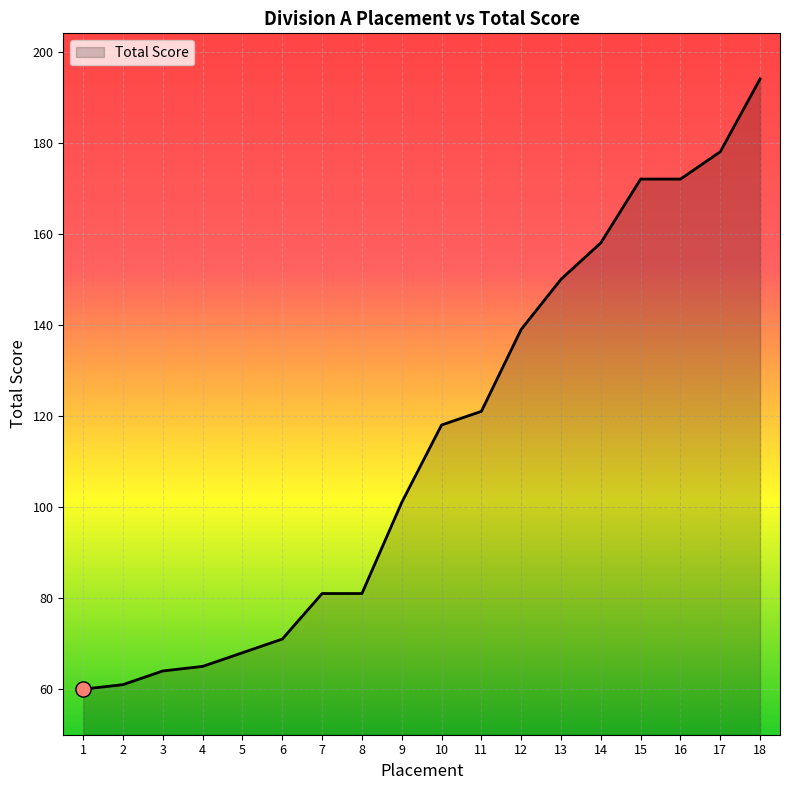

What is the ratio of the value at 16 to the value at 4?

2.6